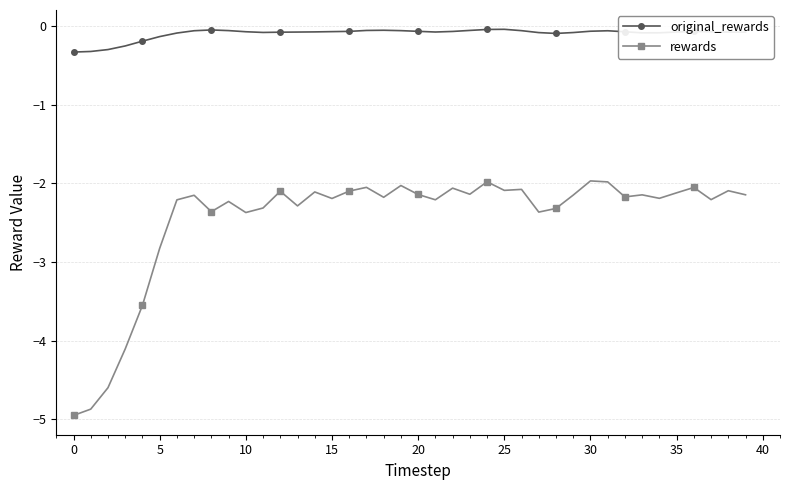

What is the minimum value shown in the chart?

-4.9